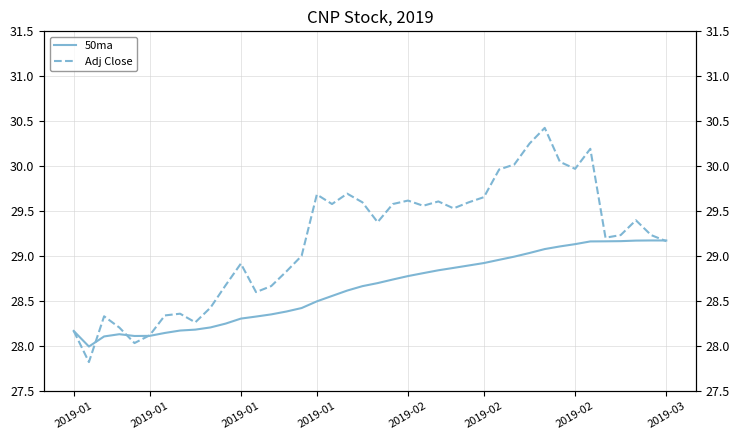

How many values in the Adj Close series exceed 29?

25